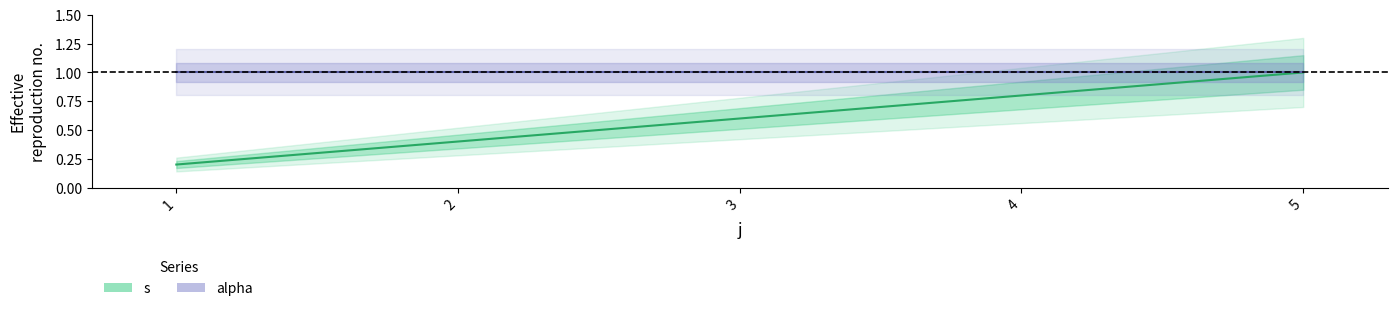

The value at 4 is 1.1. True or false?

False